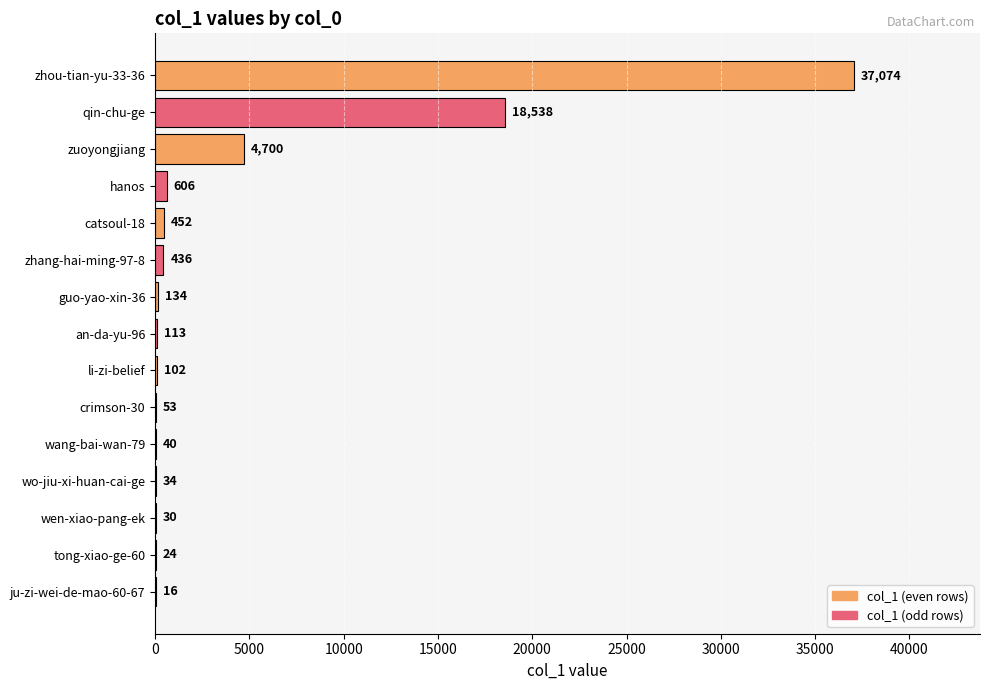

What is the change in value from zhou-tian-yu-33-36 to wo-jiu-xi-huan-cai-ge?

-37040